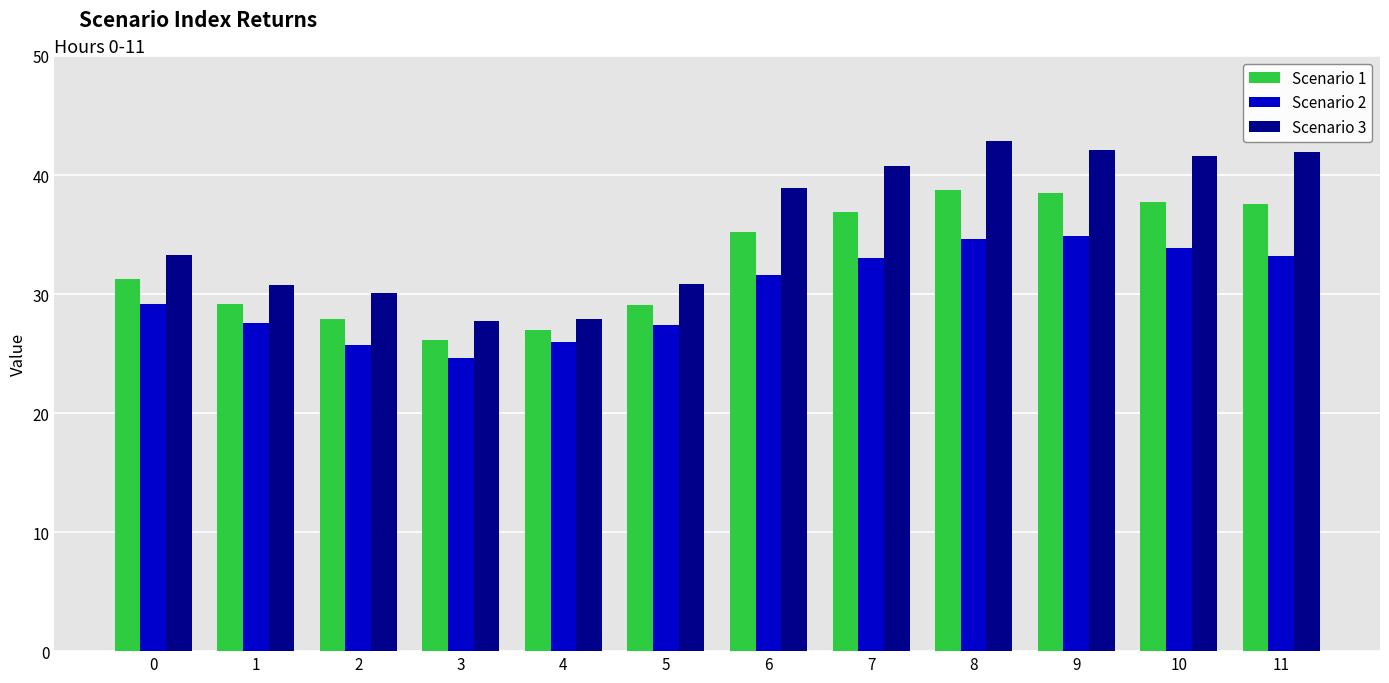

What is the total value across all series at 9?

115.4